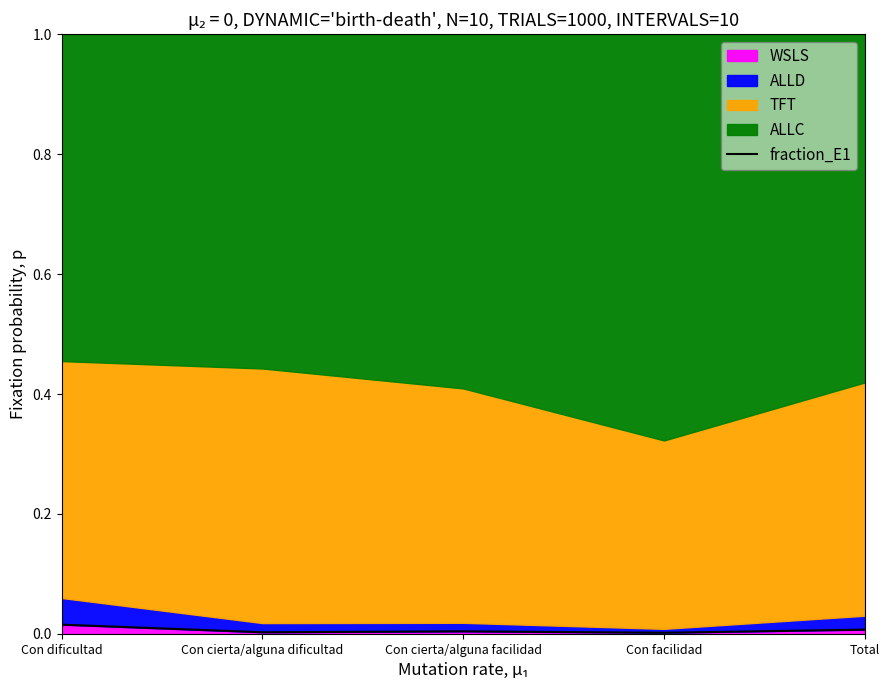

Rank the categories by value from lowest to highest.

Con facilidad, Con cierta/alguna dificultad, Con cierta/alguna facilidad, Total, Con dificultad